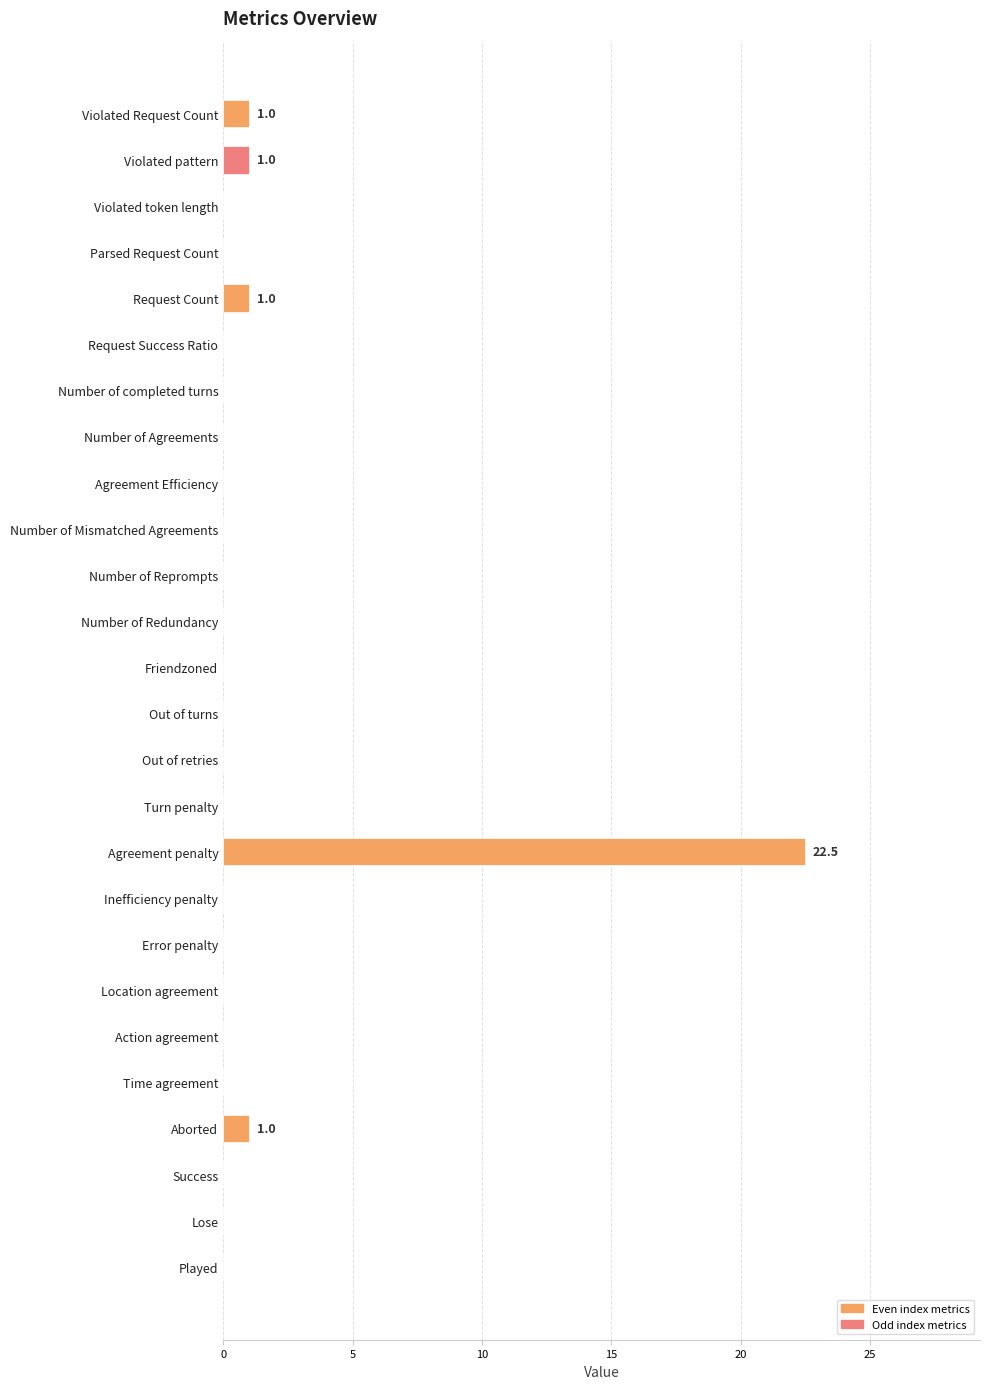

Are the bars horizontal?

Yes